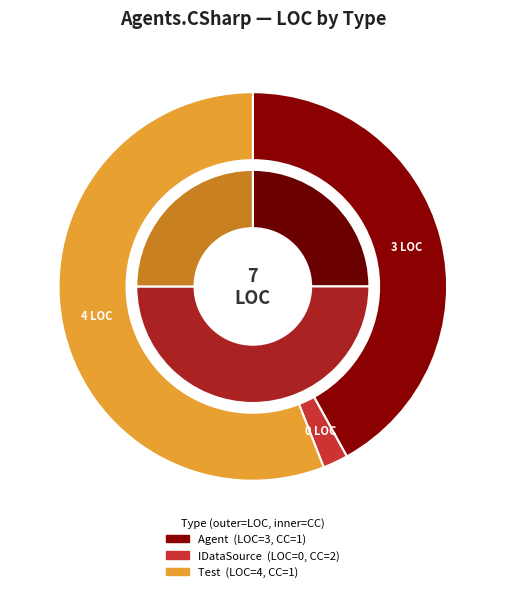

Is it true that IDataSource is 0% of the pie?

True